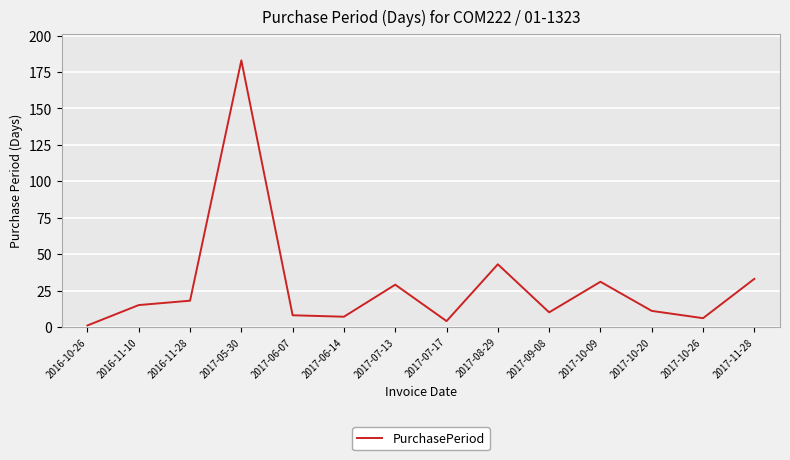

Which category has the highest value across all series?

2017-05-30